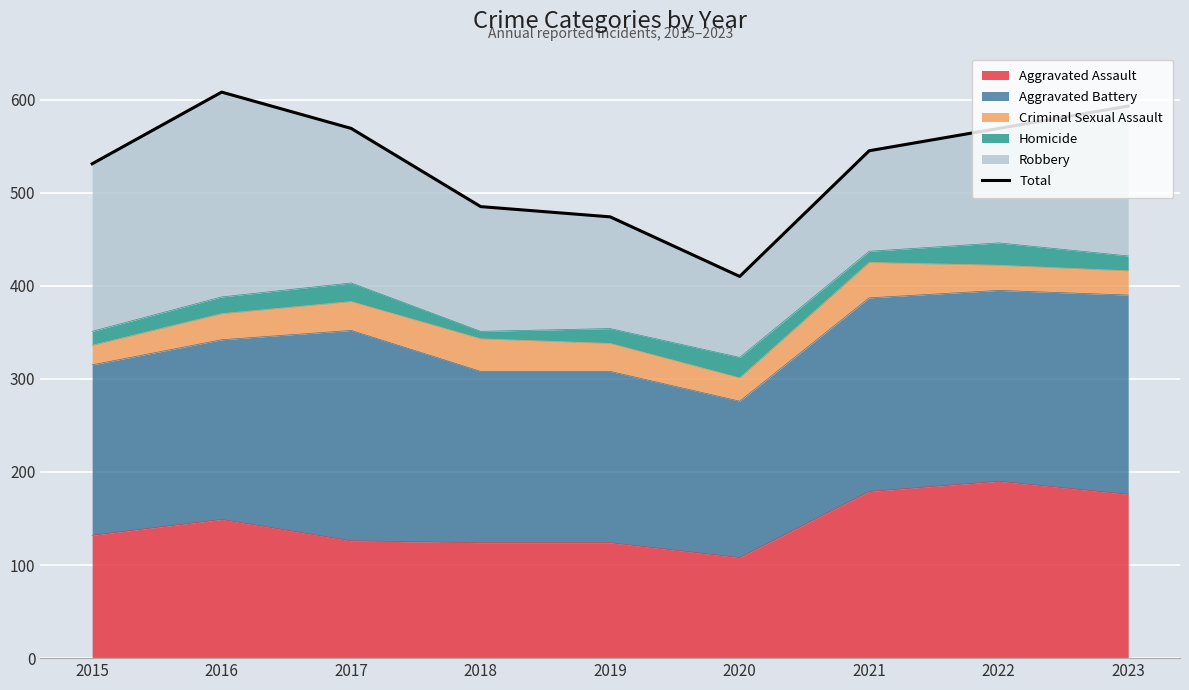

What is the ratio of the value at 2018 to the value at 2019?

1.0